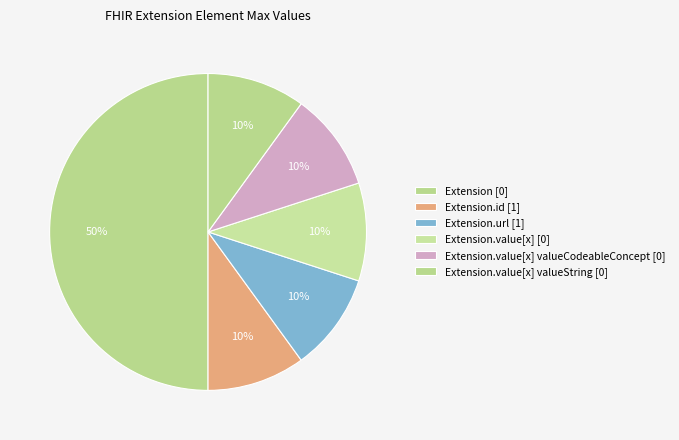

The Extension.value[x] valueString [0] slice represents 1% of the pie. True or false?

False